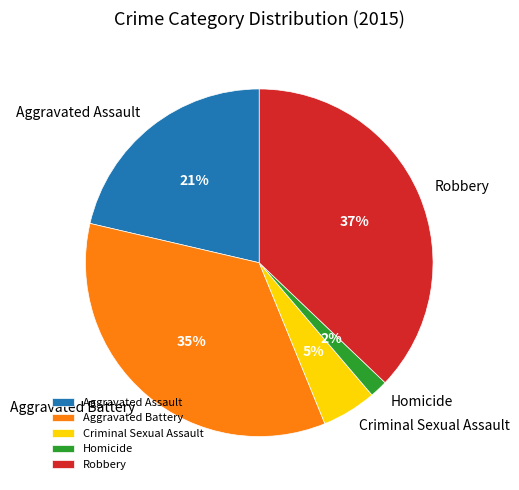

To the nearest percent, what is the difference between the largest and smallest slice percentages?

35%